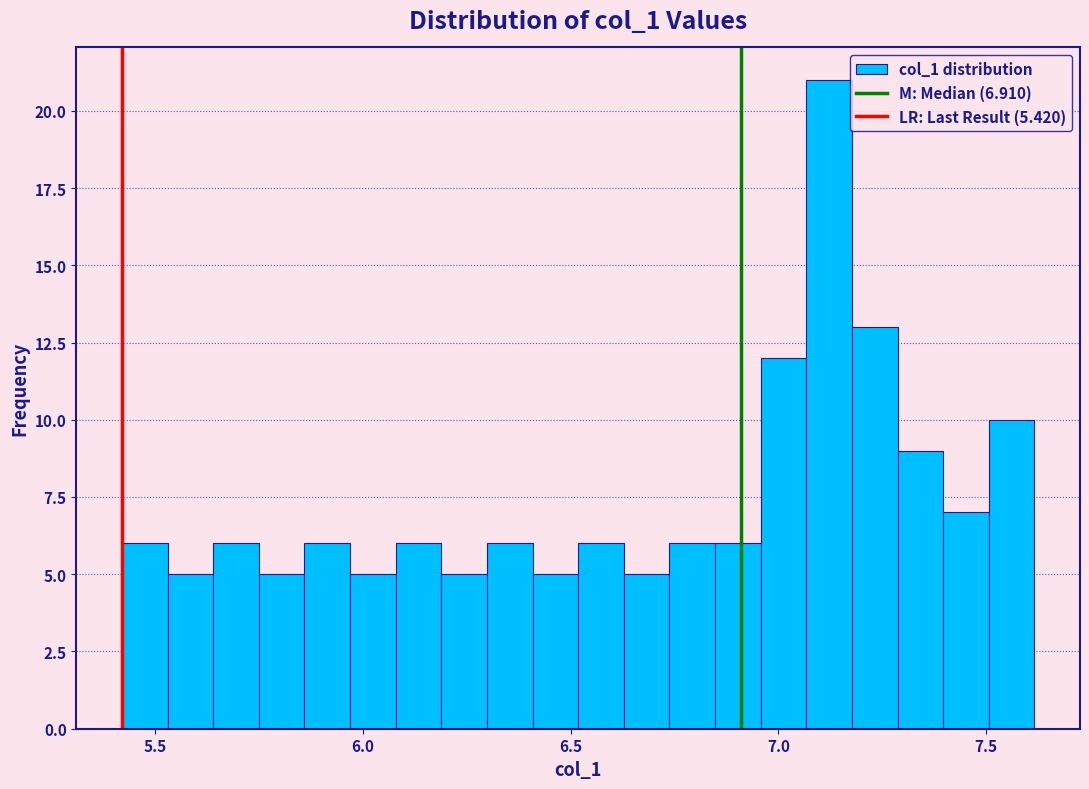

Read against the x-axis, roughly where is the centre of the tallest bar?

7.10